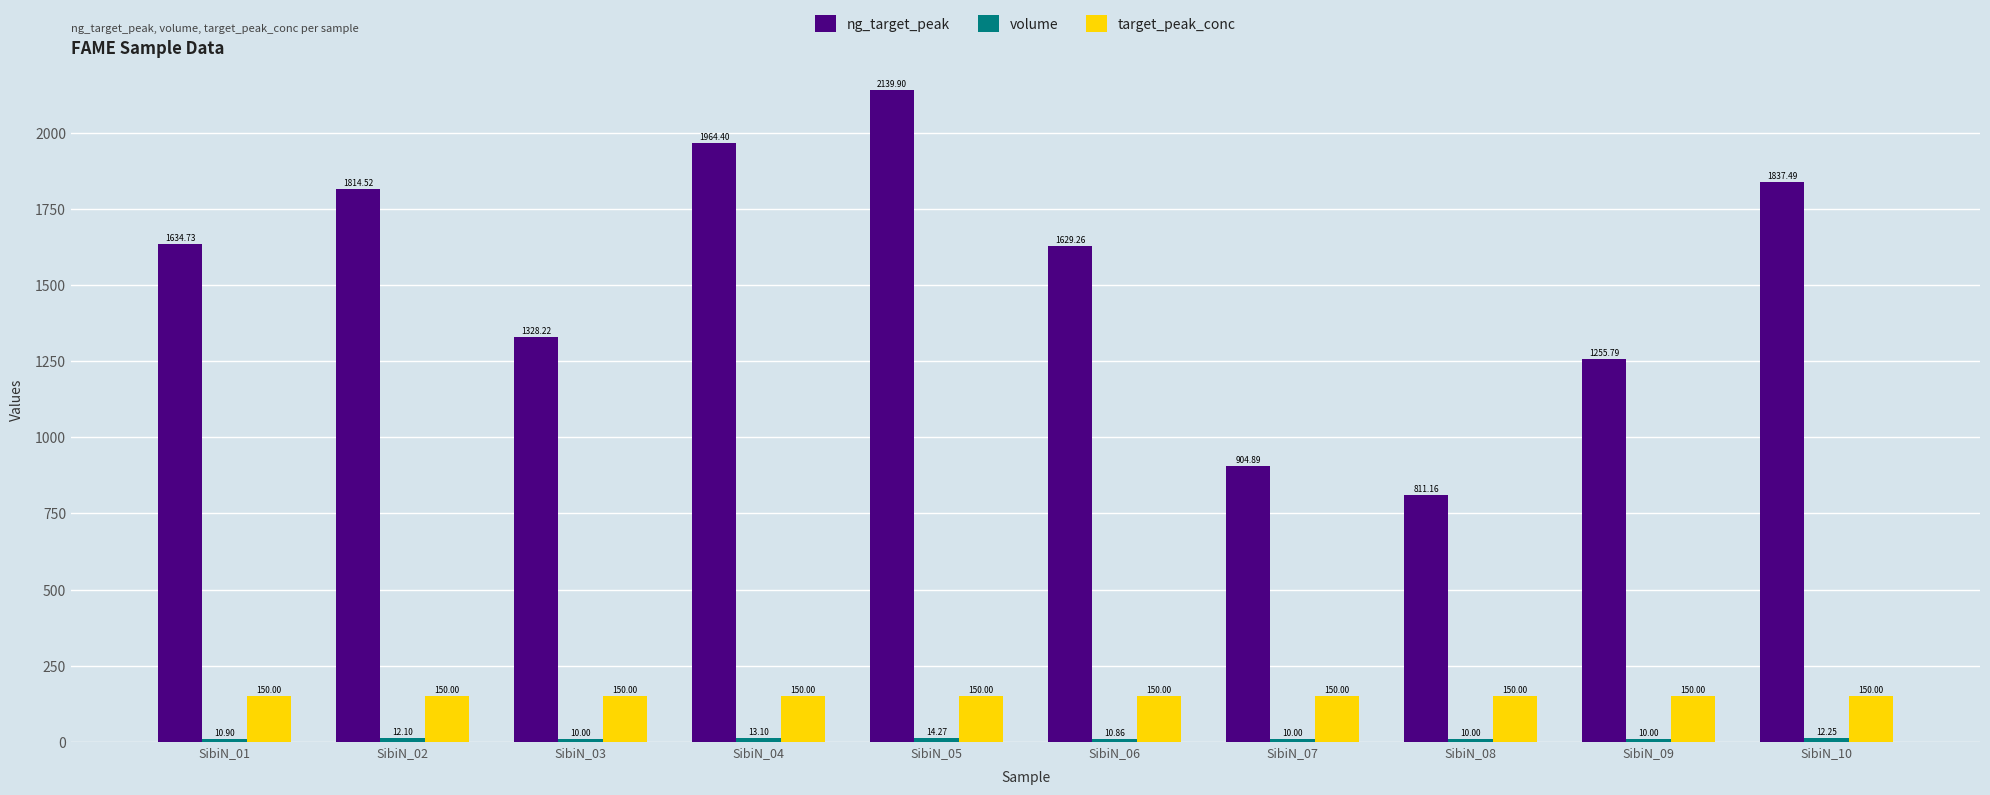

What is the total value across all series at SibiN_04?

2127.5